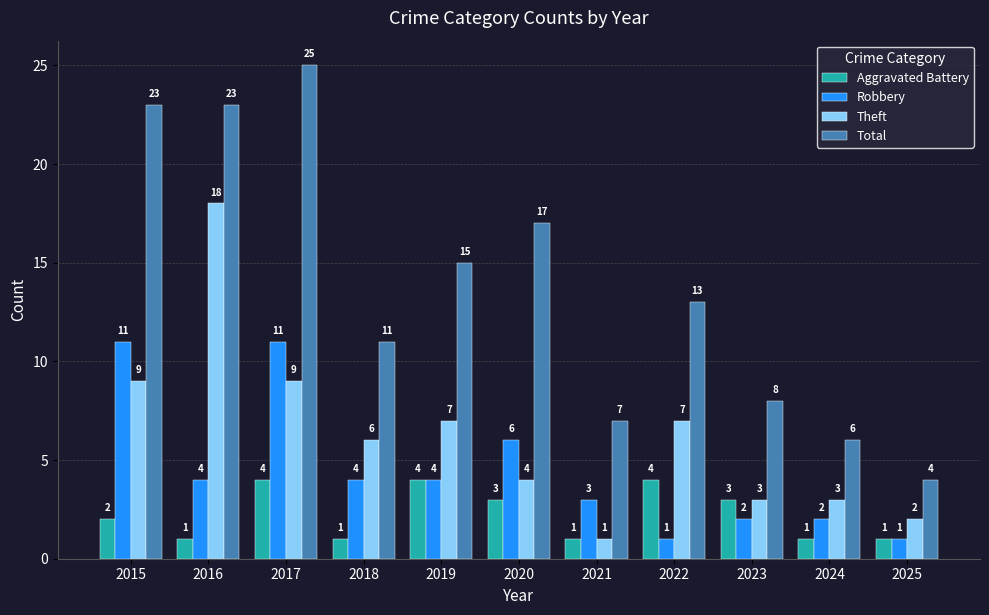

Reading right to left, transcribe all the data shown in this chart.

Aggravated Battery: 1	1	3	4	1	3	4	1	4	1	2
Robbery: 1	2	2	1	3	6	4	4	11	4	11
Theft: 2	3	3	7	1	4	7	6	9	18	9
Total: 4	6	8	13	7	17	15	11	25	23	23